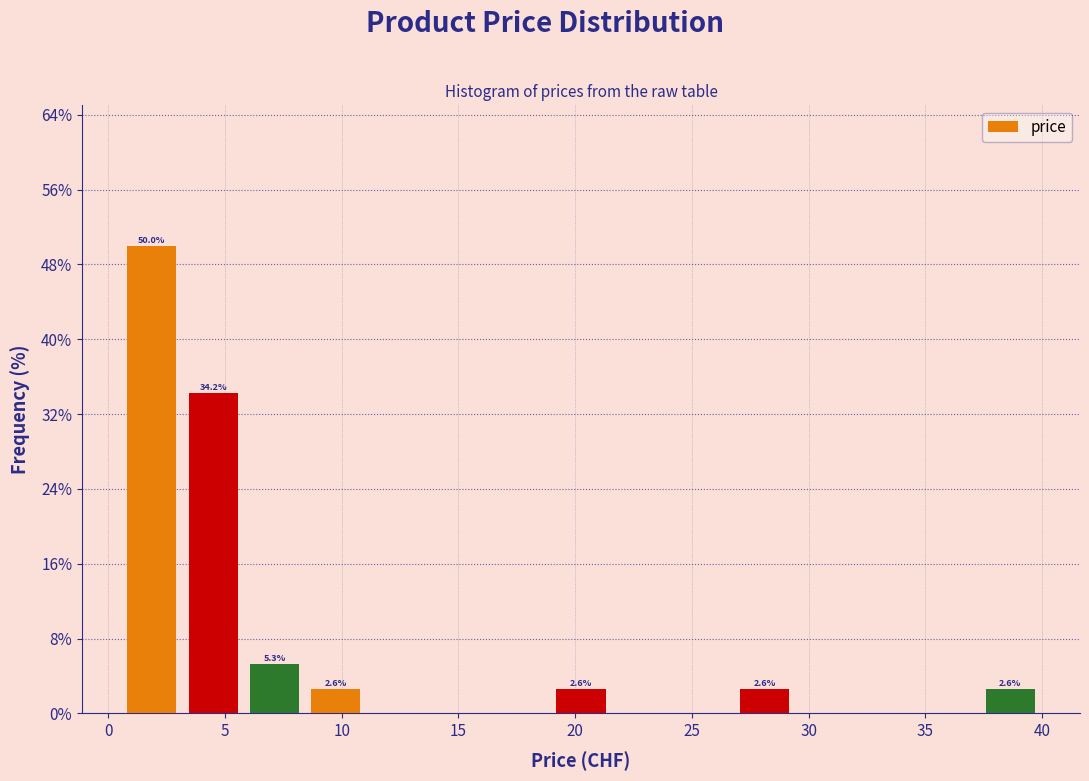

Over which range of the x-axis is the bar tallest?

0.5 to 3.0